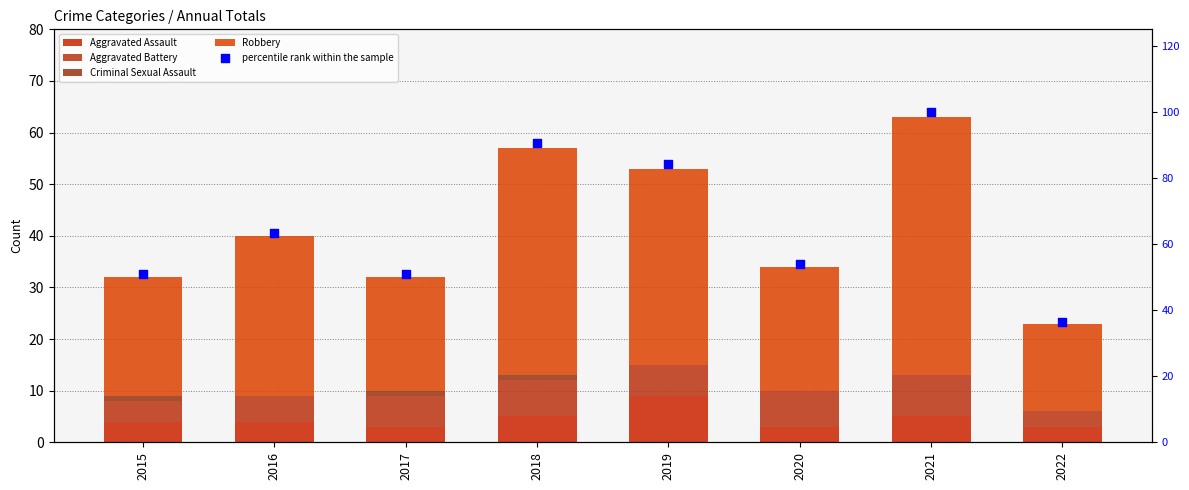

Which series reaches the minimum Y coordinate?

Criminal Sexual Assault